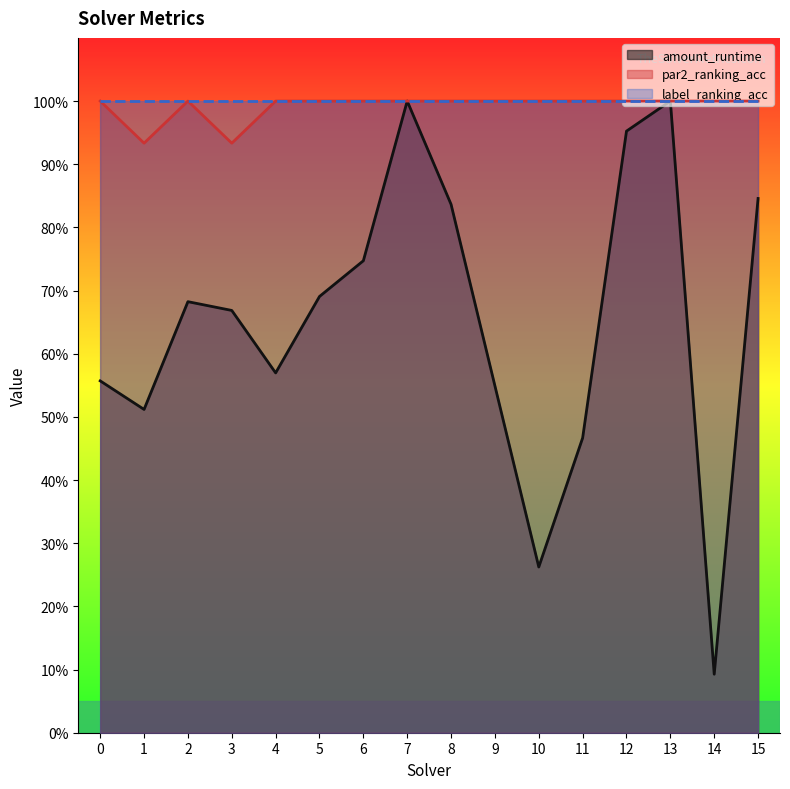

What is the greatest value displayed?

1.0